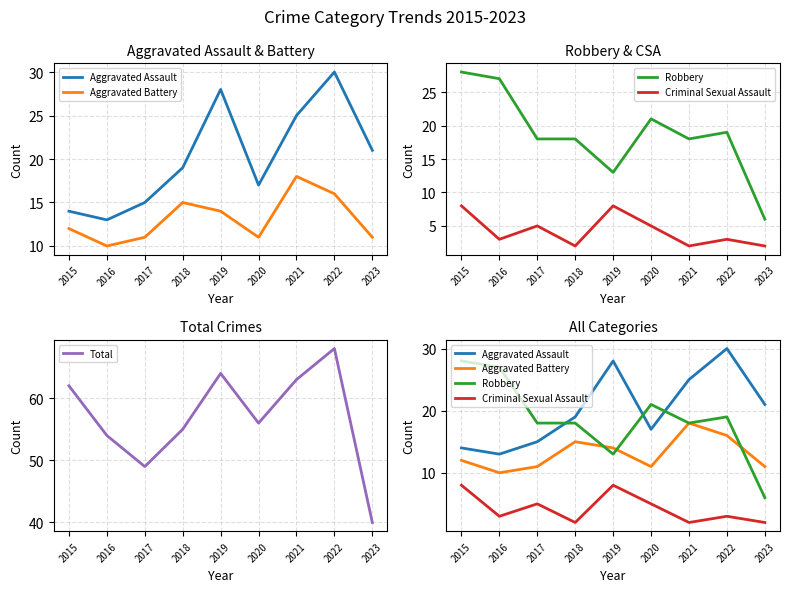

How many interior local peaks does the Aggravated Battery series have?

2